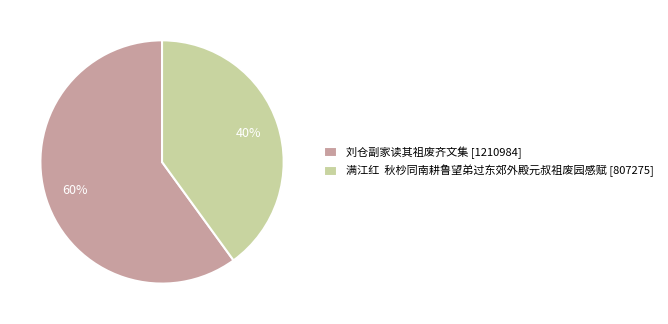

To the nearest percent, what is the average slice percentage?

50%